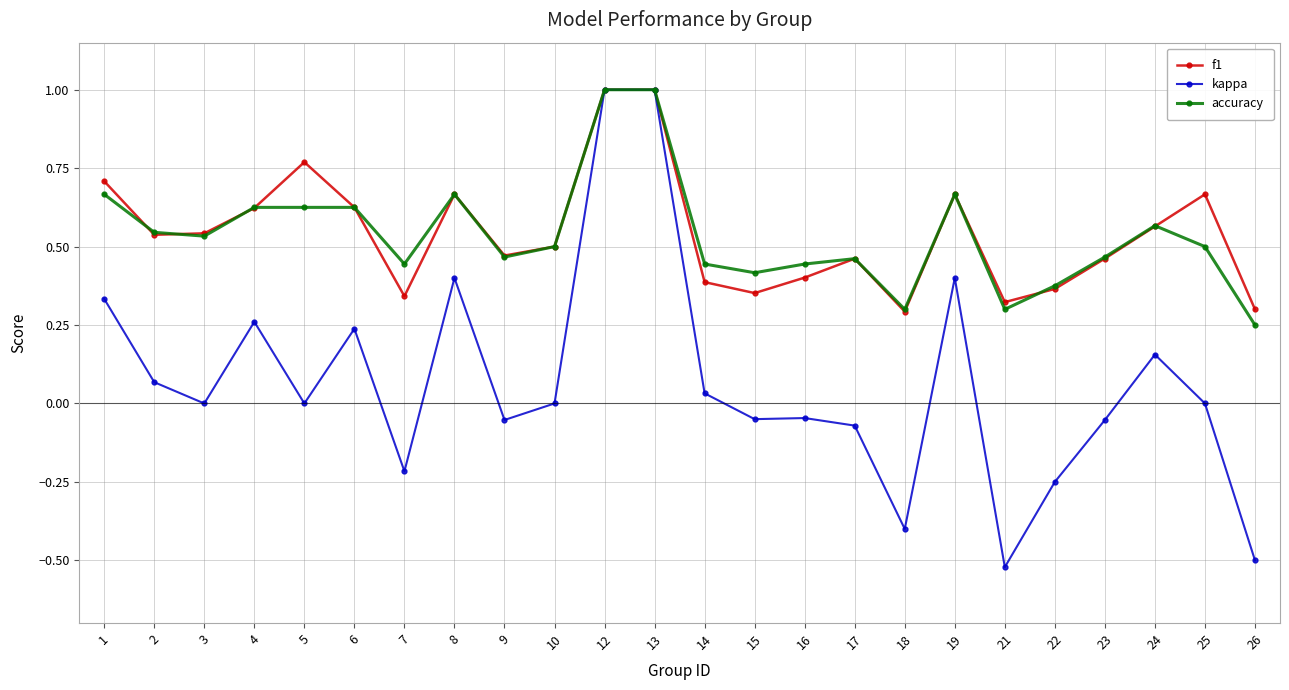

What is the value of the kappa point at the 12th from the left?

1.0